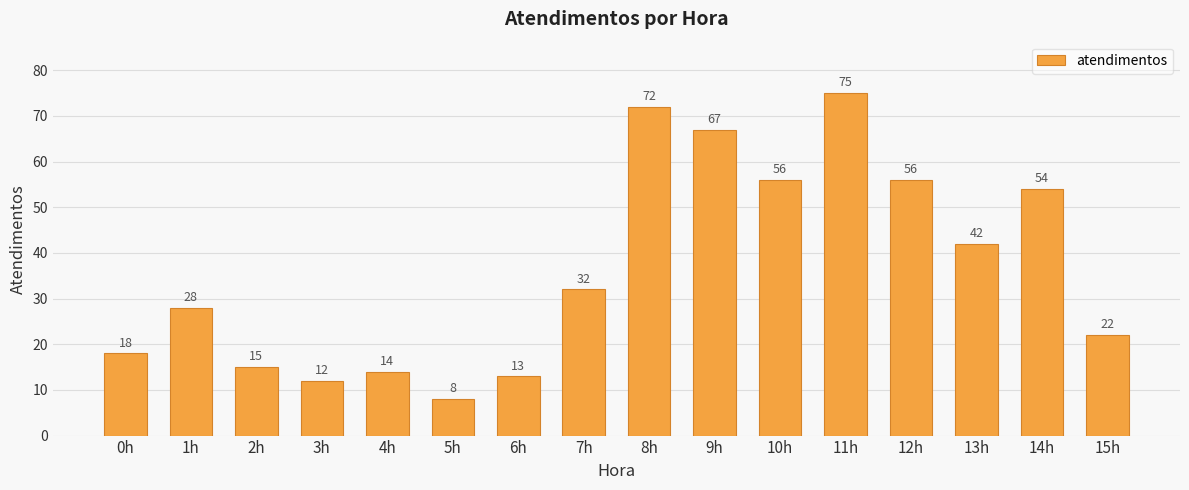

Where is the data nearest to the value 41?

13h